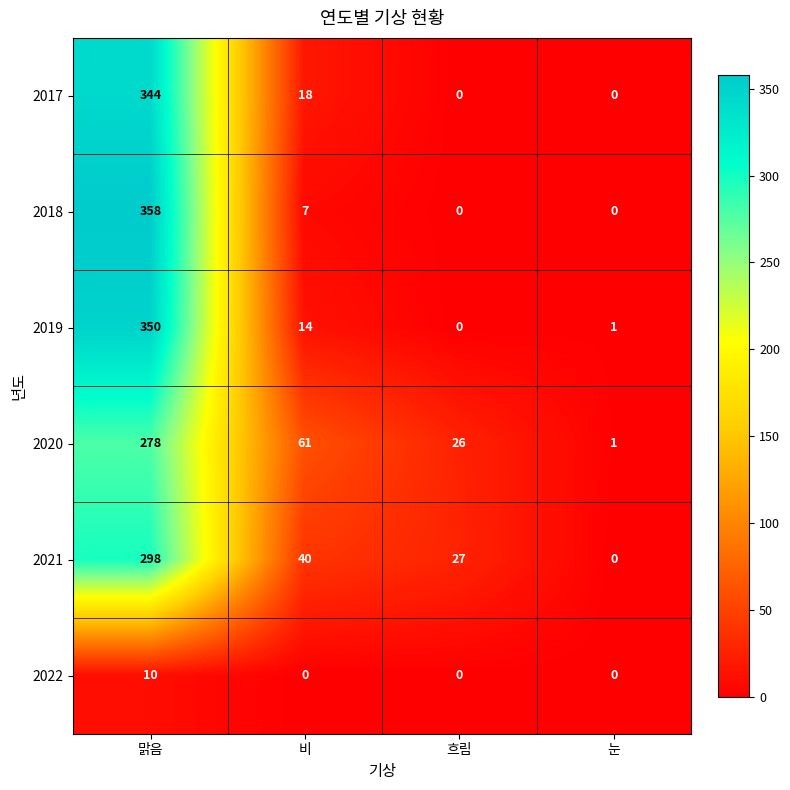

How many data points in 2020 are less than 61?

2